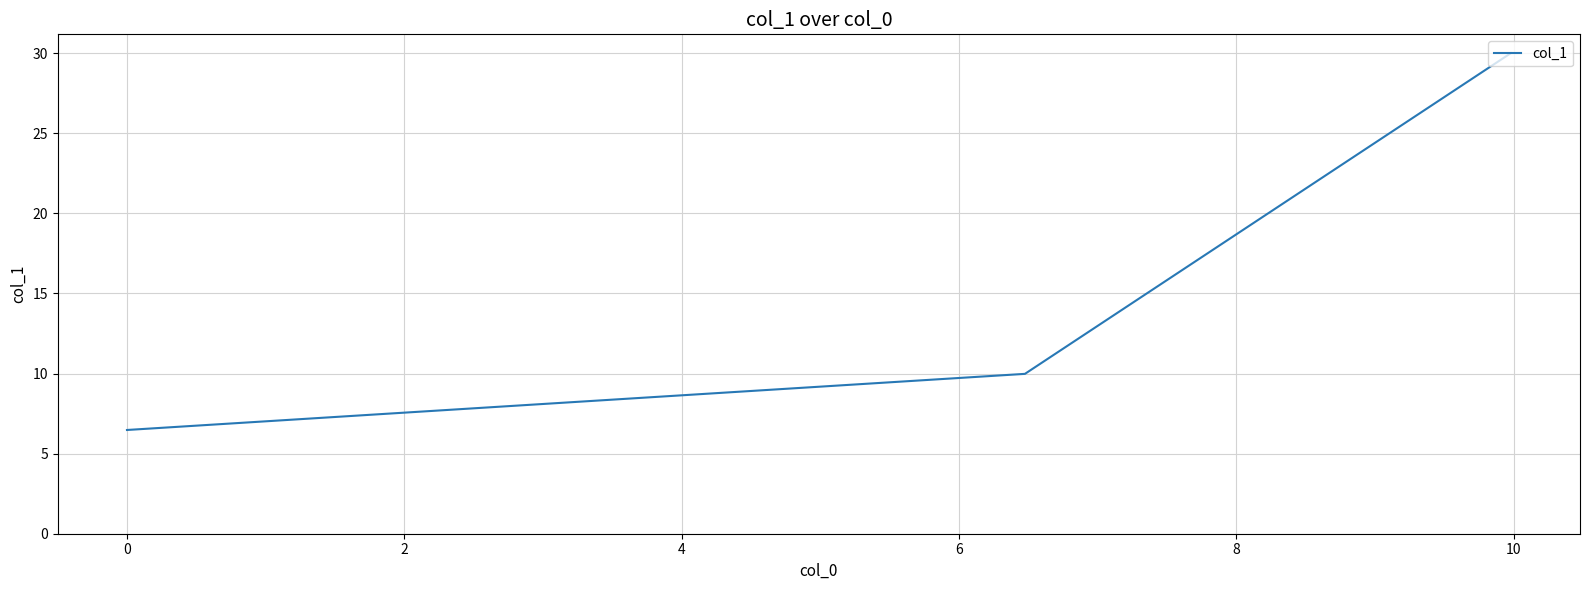

Is this an area chart (filled region under the line)?

No